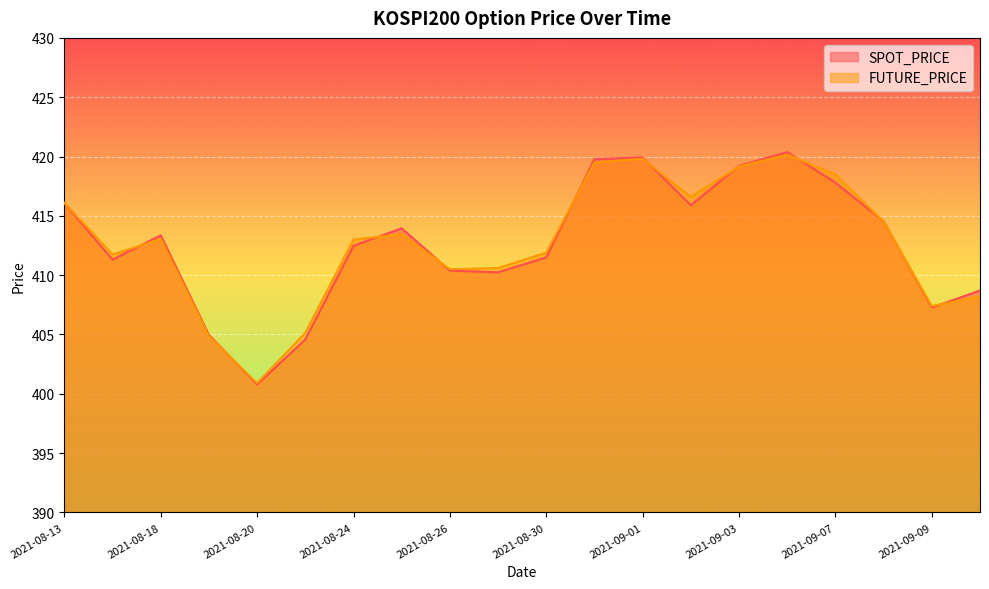

What is the label of the 8th point from the left?

2021-08-25